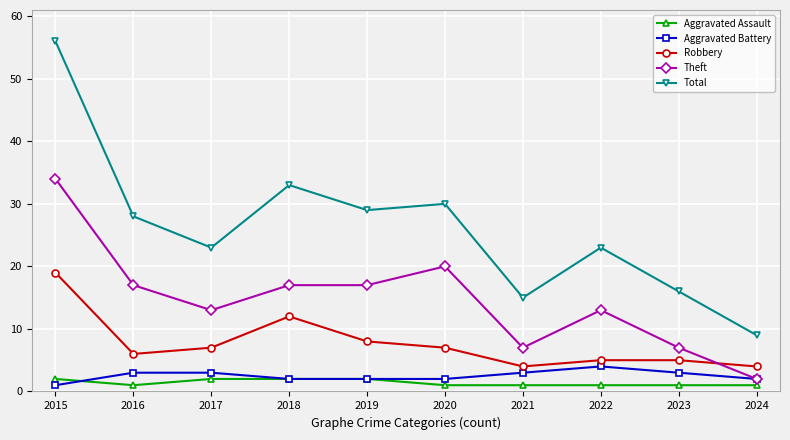

Which series changed the most between 2017 and 2024?

Total